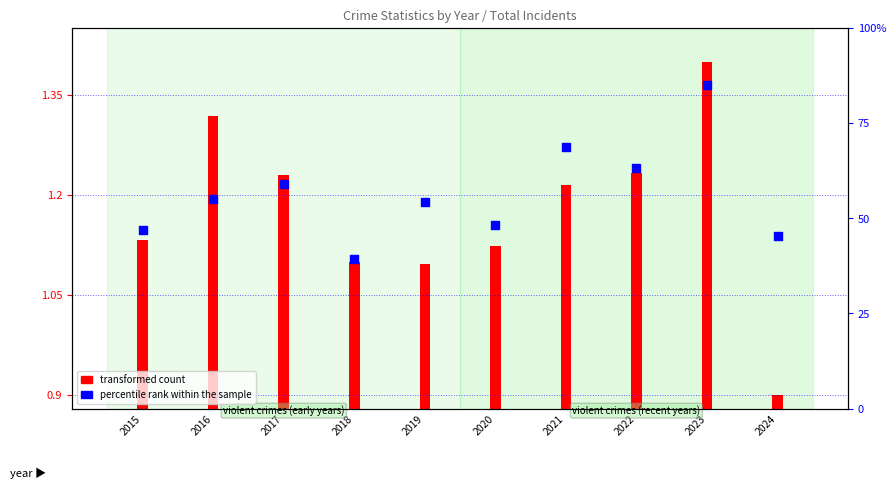

What is the total value across all series at 2023?

86.4